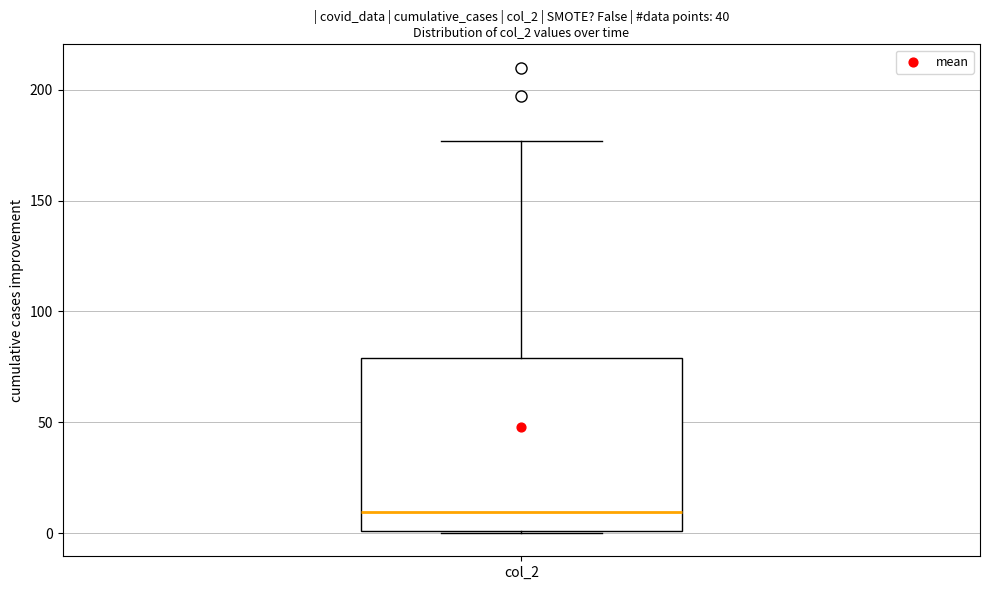

Where is the lower edge of the box for col_2 on the y-axis? The values are not printed on the chart, so give them approximately, as read against the axis.

0